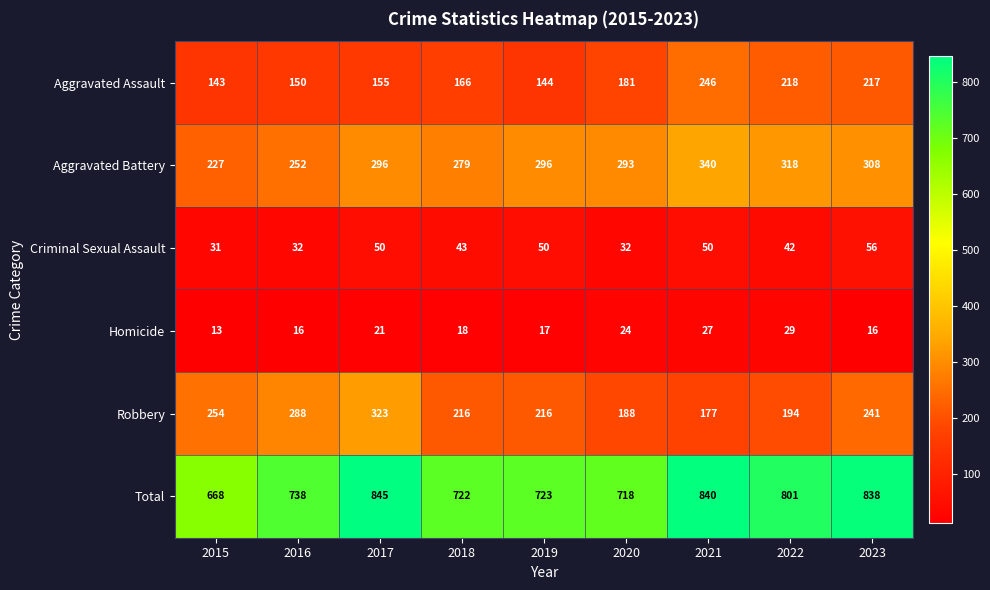

What is the total value across all series at 2017?

1690